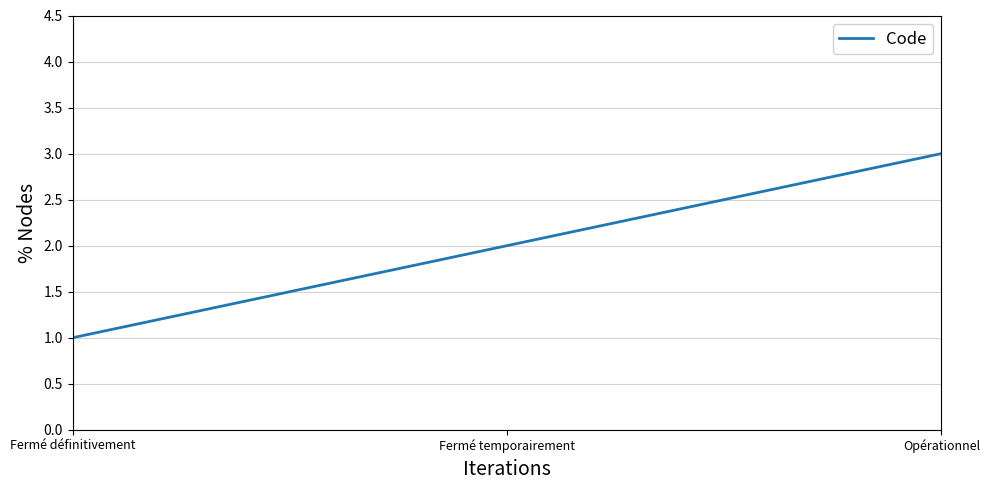

The value at Opérationnel is 3. True or false?

True